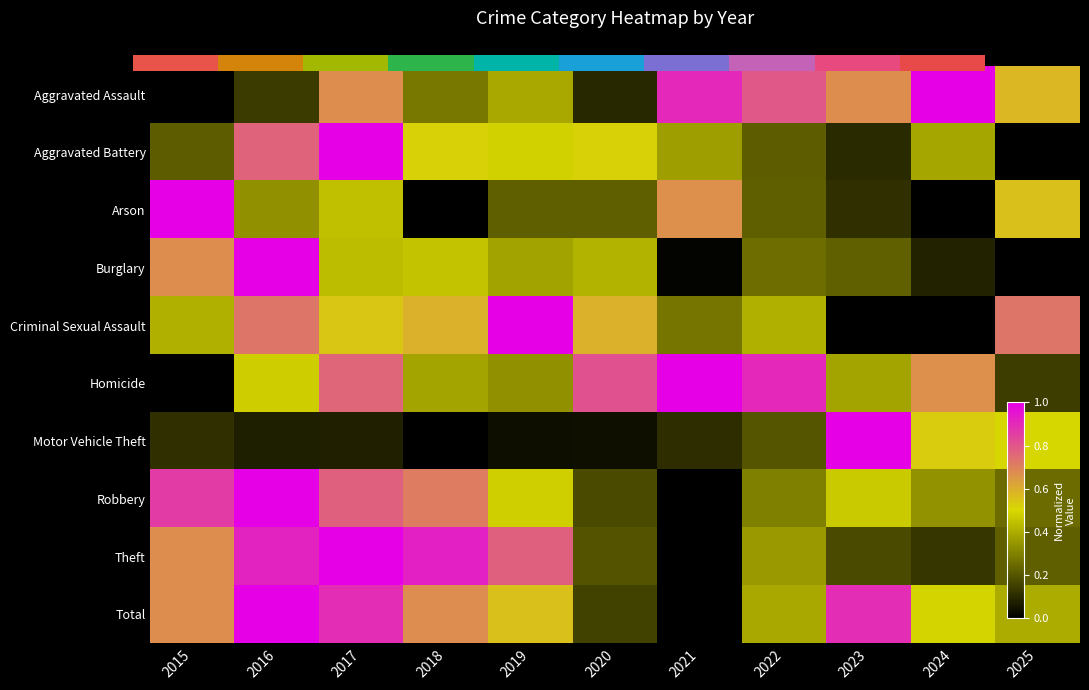

Which series has the largest total across all categories?

Total